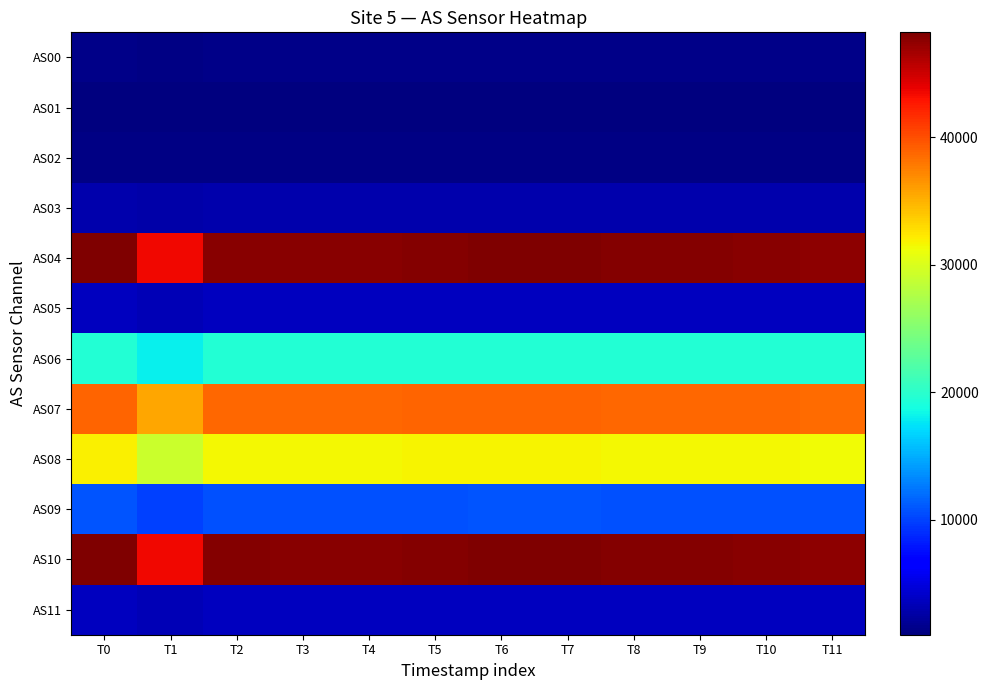

What is the spread (max minus min) of values at T0?

47191